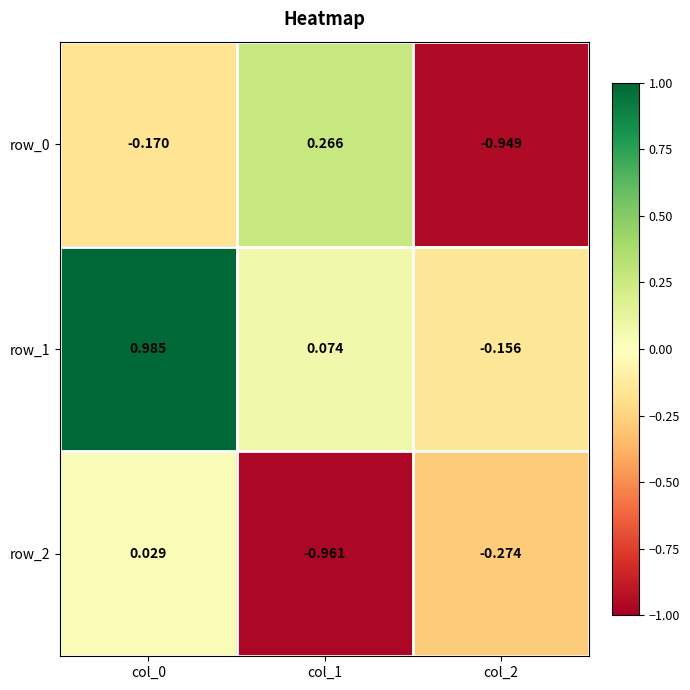

Where does the row_1 series first go above 0?

col_0